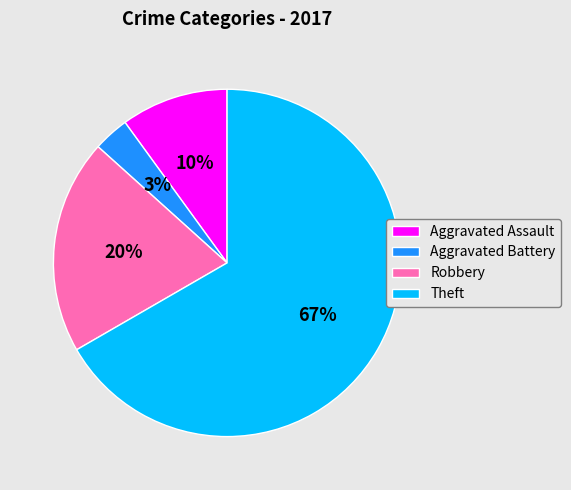

Is the sum of Aggravated Battery and Theft greater than half?

Yes